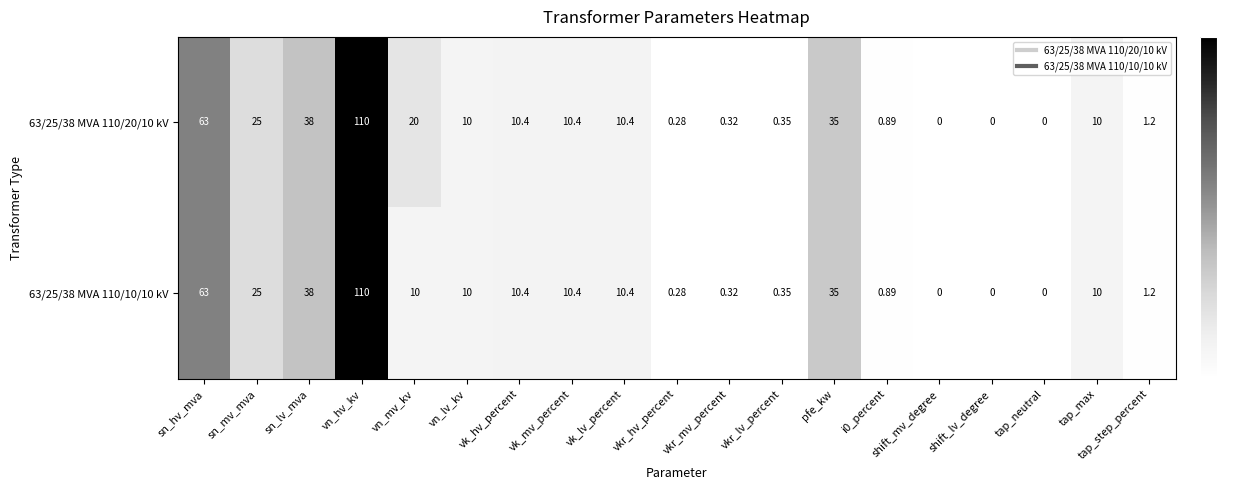

At which label does 63/25/38 MVA 110/20/10 kV reach its peak?

vn_hv_kv